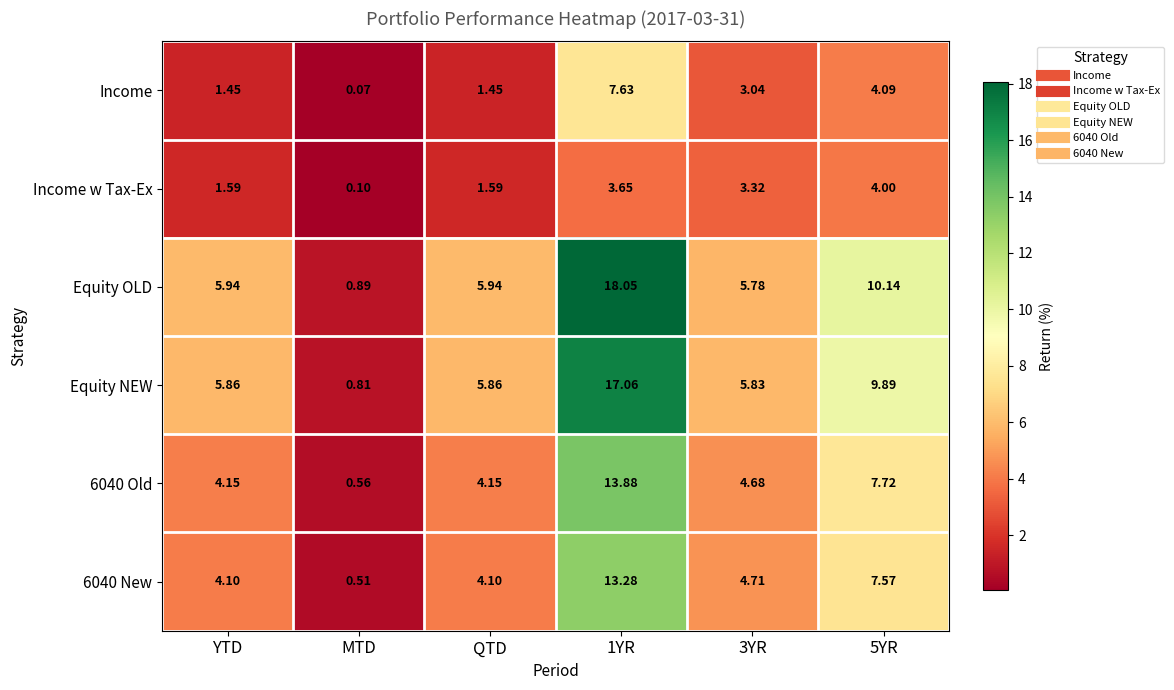

At which category does the chart reach its minimum across all series?

MTD